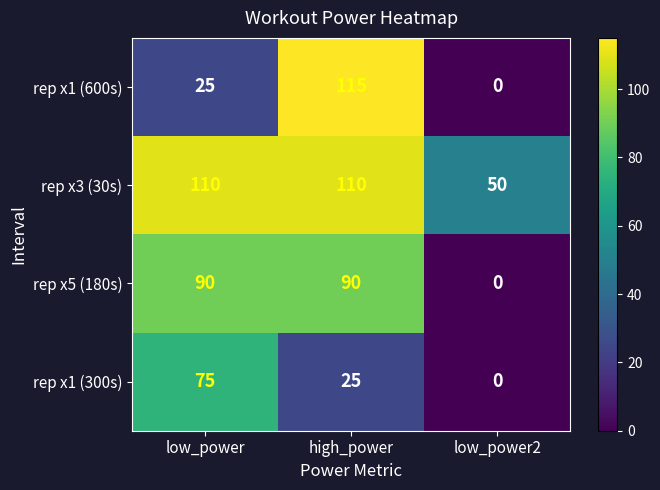

Between low_power and high_power, which series saw the biggest shift?

rep x1 (600s)